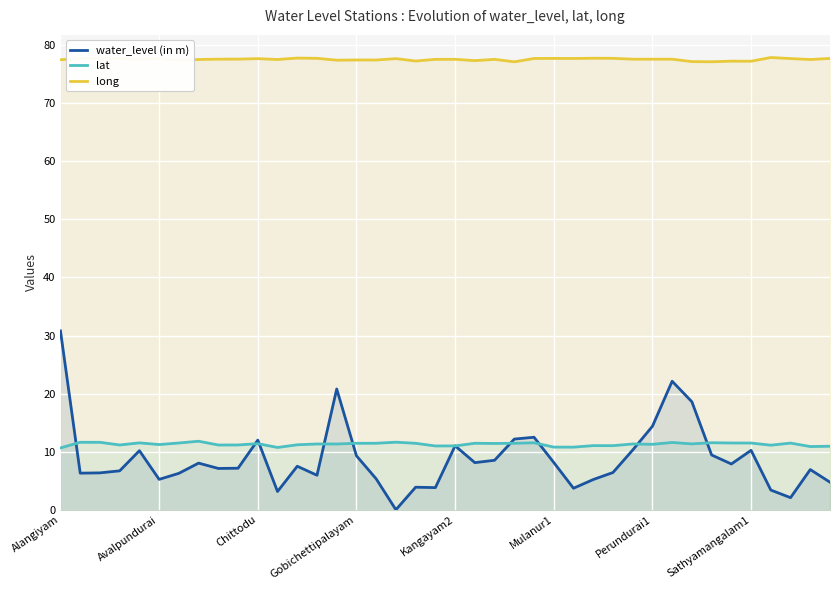

Which series has the largest total across all categories?

long